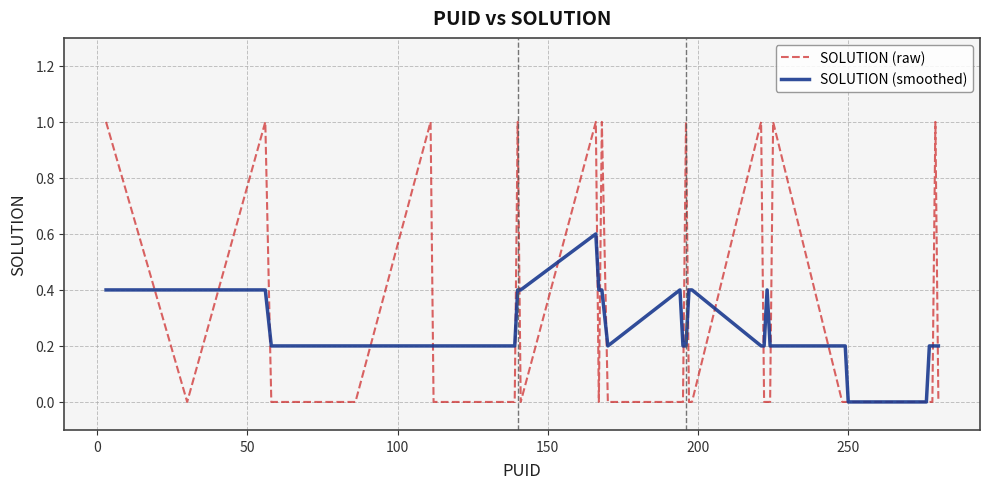

Rank the series by their maximum value, from lowest to highest.

SOLUTION (smoothed), SOLUTION (raw)